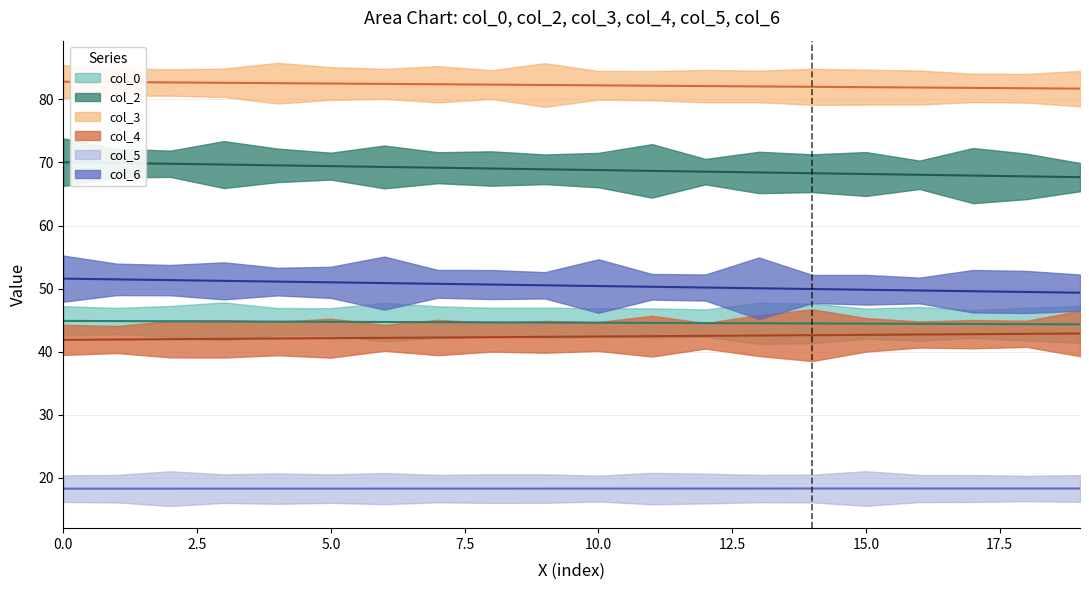

True or false: col_6 (line) and col_5 (line) cross at least once.

False